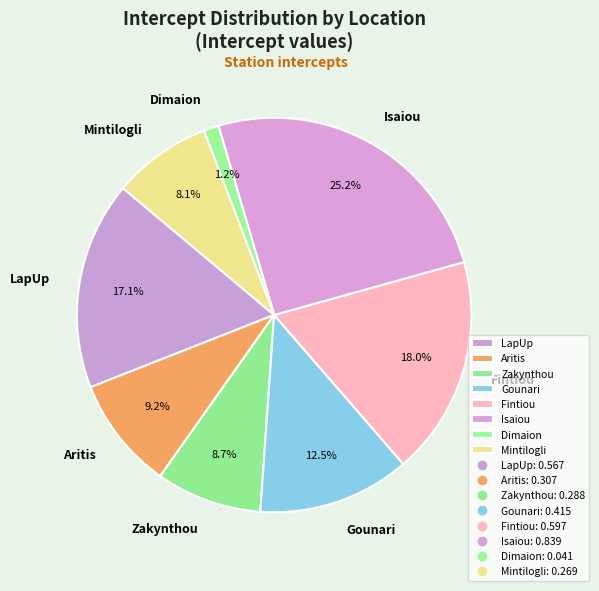

How many segments does this pie chart have?

8